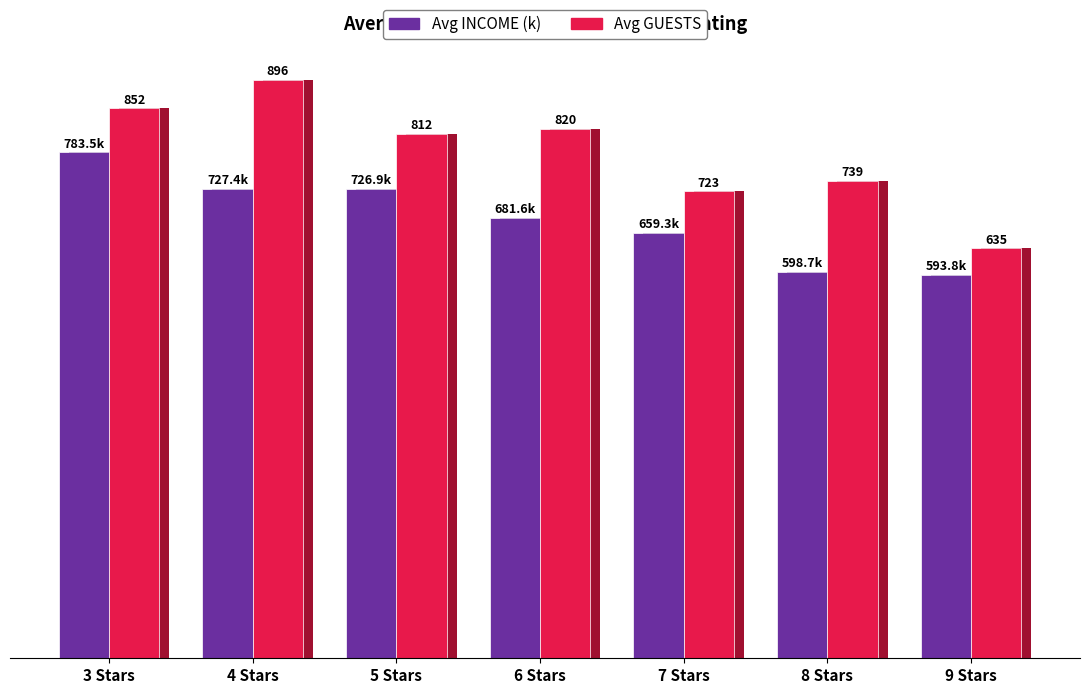

How many bars are there in total?

14